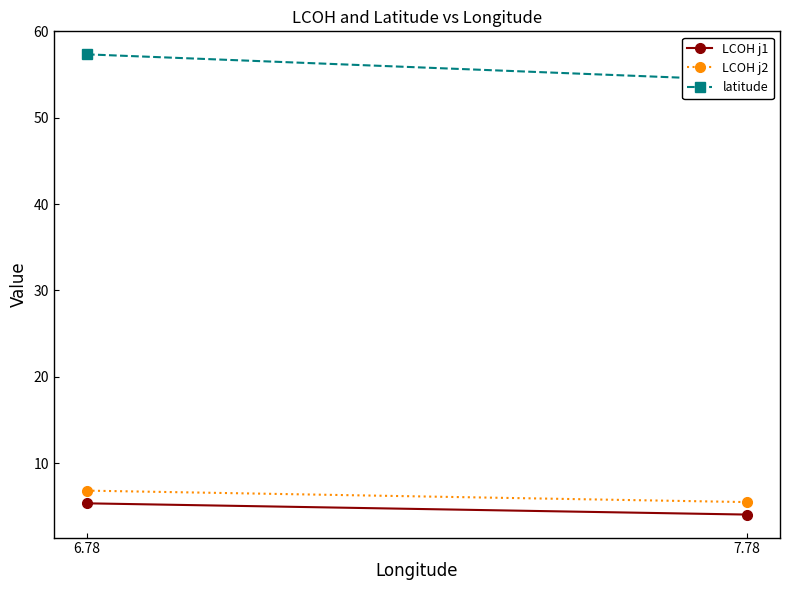

Reading right to left, list all the values displayed in this chart.

LCOH j1: 7.78=4.0	6.78=5.3
LCOH j2: 7.78=5.5	6.78=6.8
latitude: 7.78=54.4	6.78=57.4